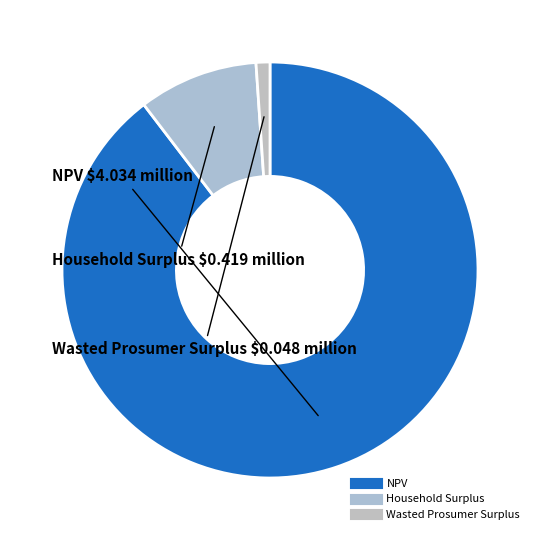

Between Household Surplus and Wasted Prosumer Surplus, which is larger?

Household Surplus